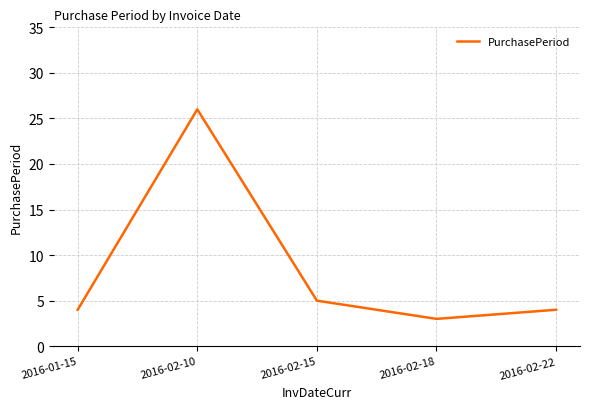

What is the average value?

8